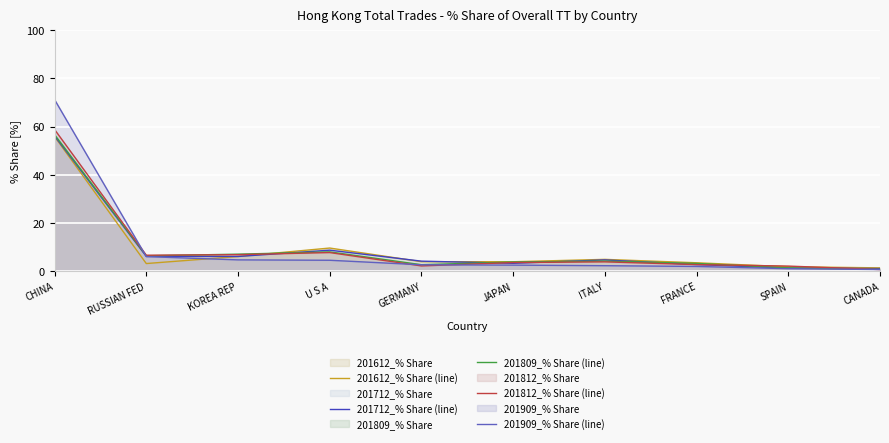

Reading left to right, extract all data points from this chart.

201612_% Share (line): 55.9	3.1	6.0	9.6	3.9	3.9	4.8	3.4	1.8	1.3
201712_% Share (line): 56.1	6.1	6.1	8.7	4.1	3.2	4.6	2.7	1.2	1.0
201809_% Share (line): 56.7	6.3	7.0	8.0	2.6	3.8	4.1	3.2	1.3	0.7
201812_% Share (line): 58.8	6.6	6.8	7.7	2.1	3.5	3.8	2.7	2.1	0.6
201909_% Share (line): 71.2	6.0	4.6	4.5	2.6	2.5	2.2	1.9	1.0	0.6